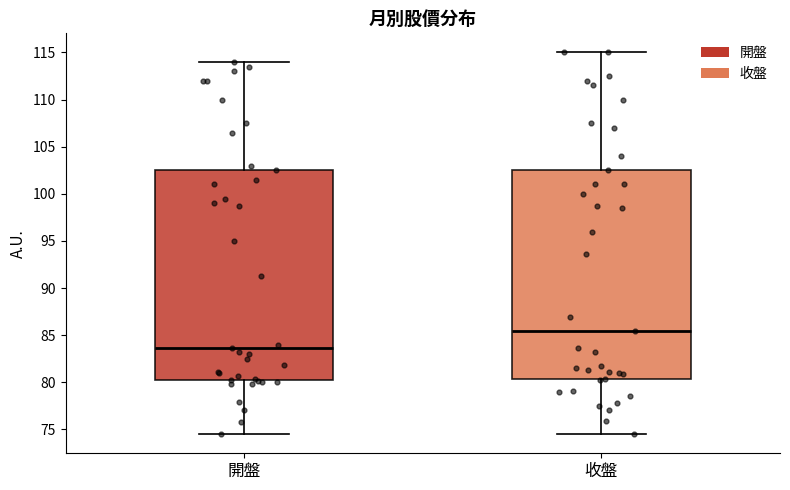

Reading left to right, transcribe this box plot: for each box, give where its median line is, the range the box spans, and where its two whiskers end, as read against the y-axis. The values are not printed on the chart, so give them approximately, as read against the axis.

開盤: median 83.5, box 80.0 to 102.5, whiskers 74.5 to 114.0
收盤: median 85.5, box 80.5 to 102.5, whiskers 74.5 to 115.0